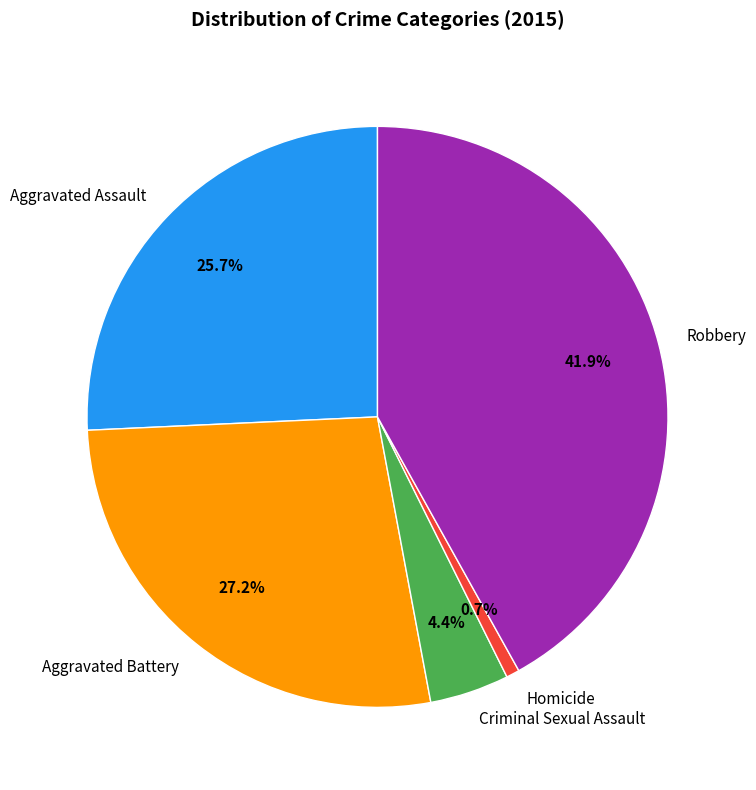

What is the smallest slice in the pie chart?

Homicide